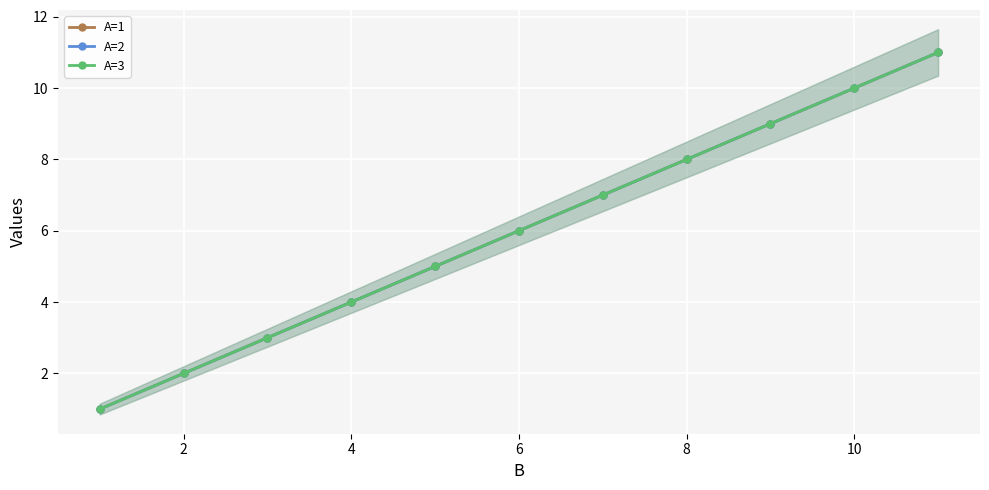

Where is A=1 nearest to the value 6?

6